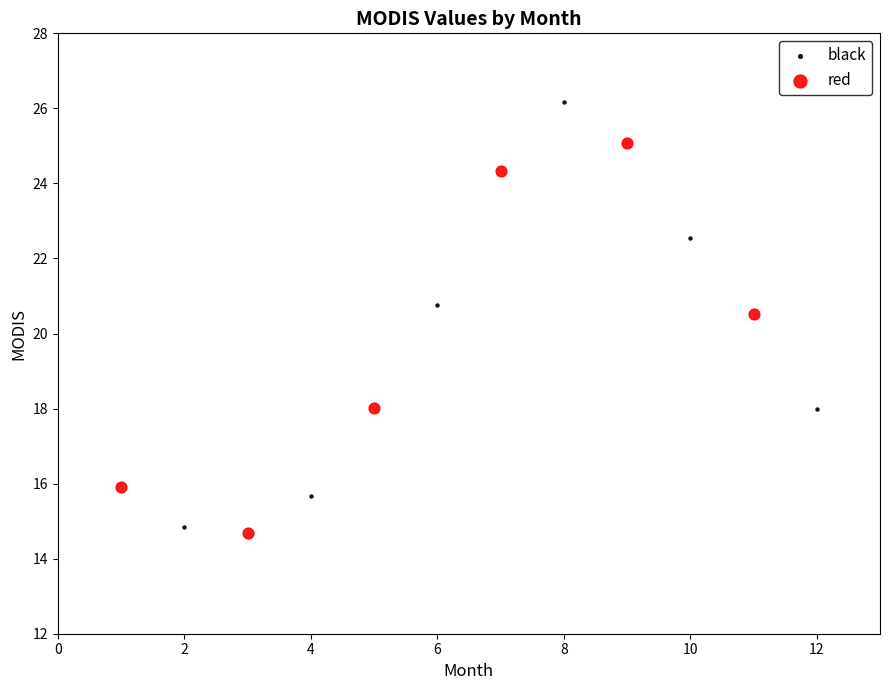

Which series reaches the maximum Y coordinate?

black